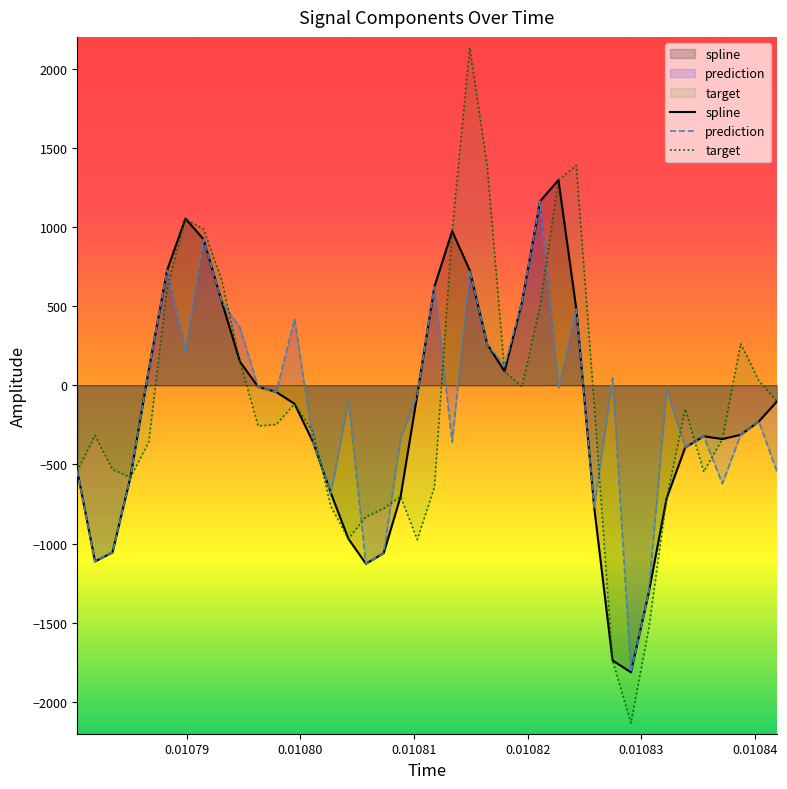

At how many categories does at least one series exceed 1265?

4